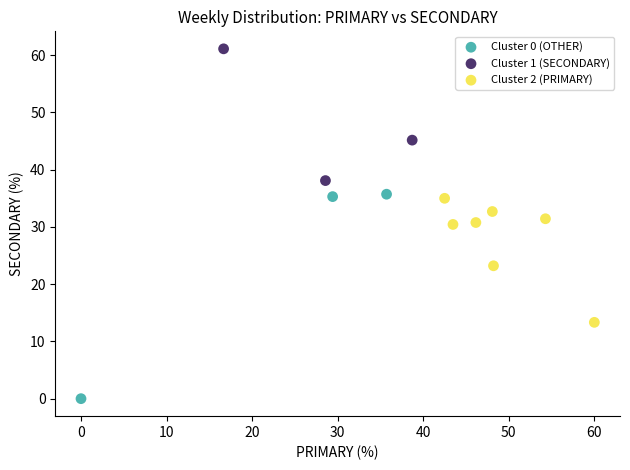

Which series has the widest spread of Y values?

Cluster 0 (OTHER)